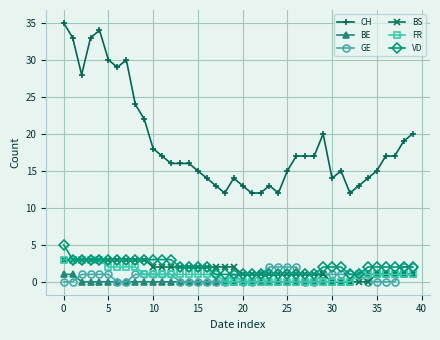

How many categories are shown in the chart?

40